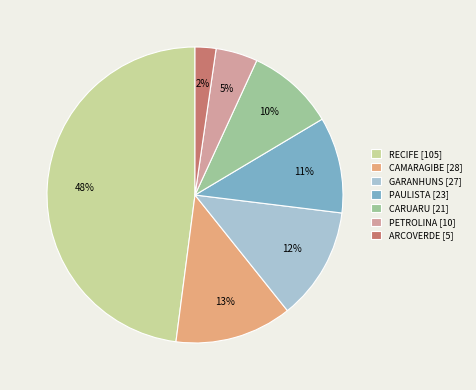

How many slices are in this pie chart?

7